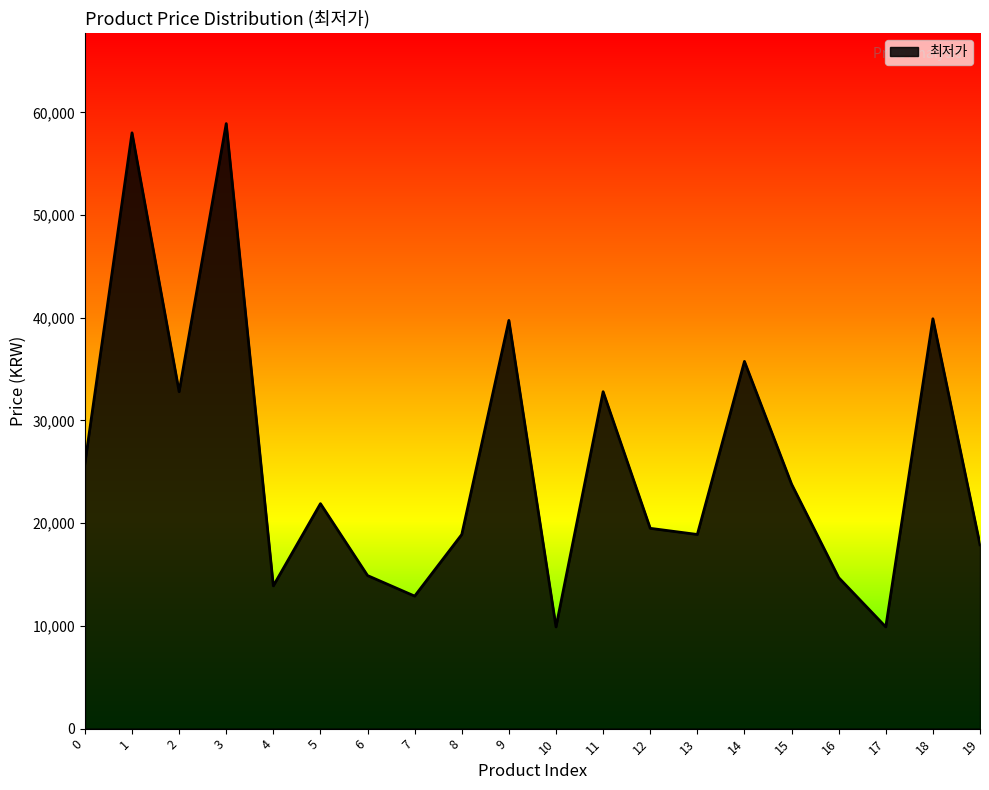

What is the greatest value displayed?

58900